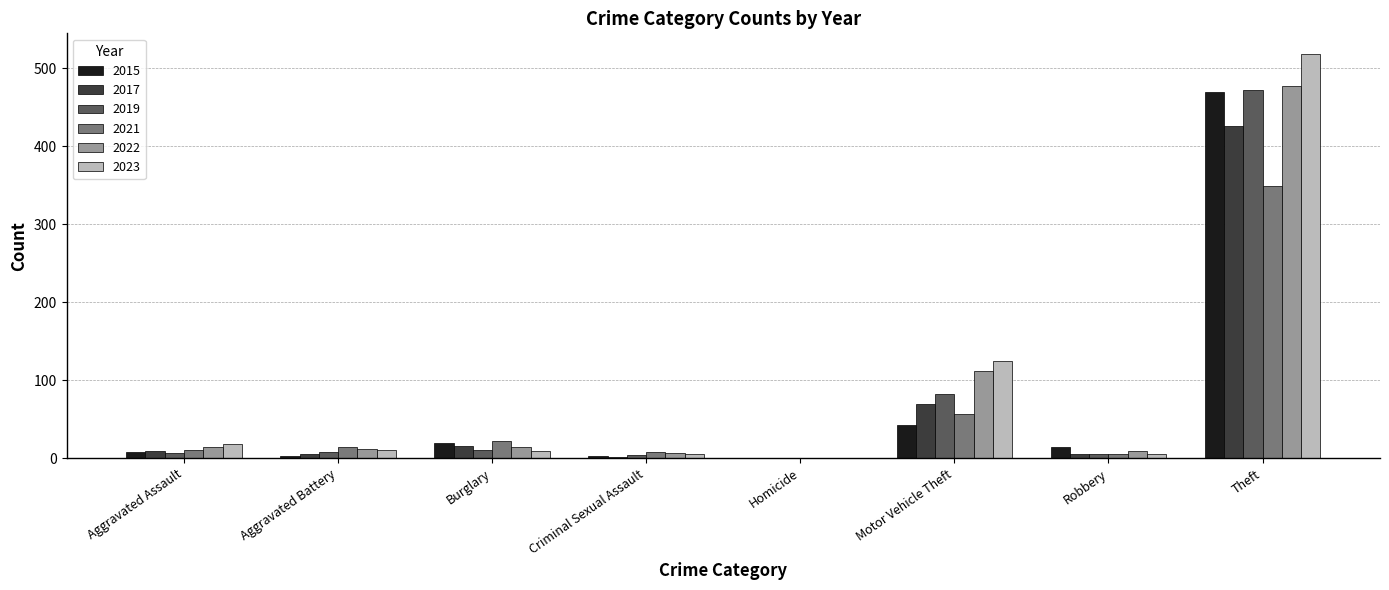

Is it true that 2017 equals -282 at Homicide?

False